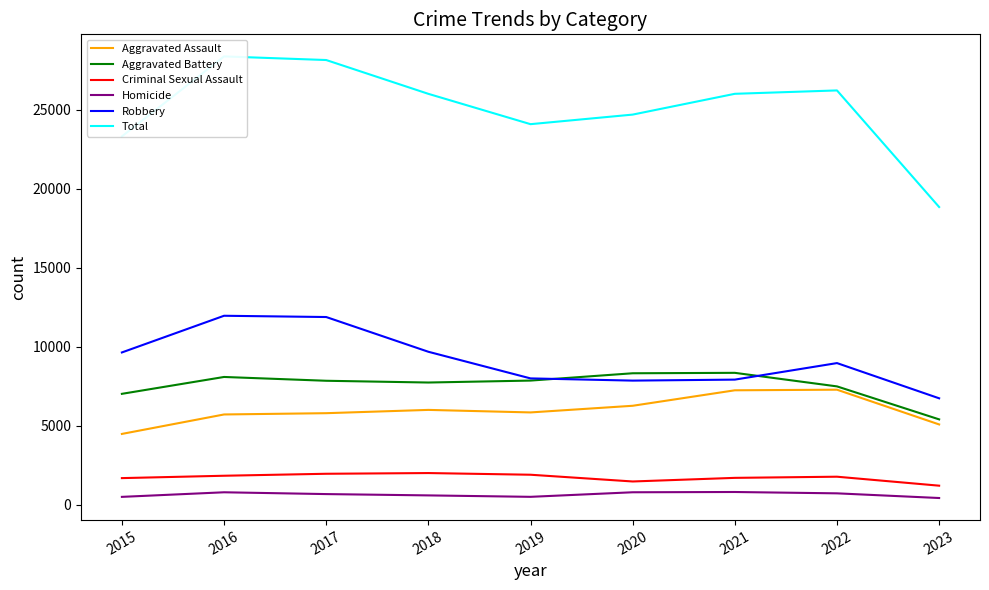

True or false: Aggravated Assault has more than 2 points higher than both neighbors.

False